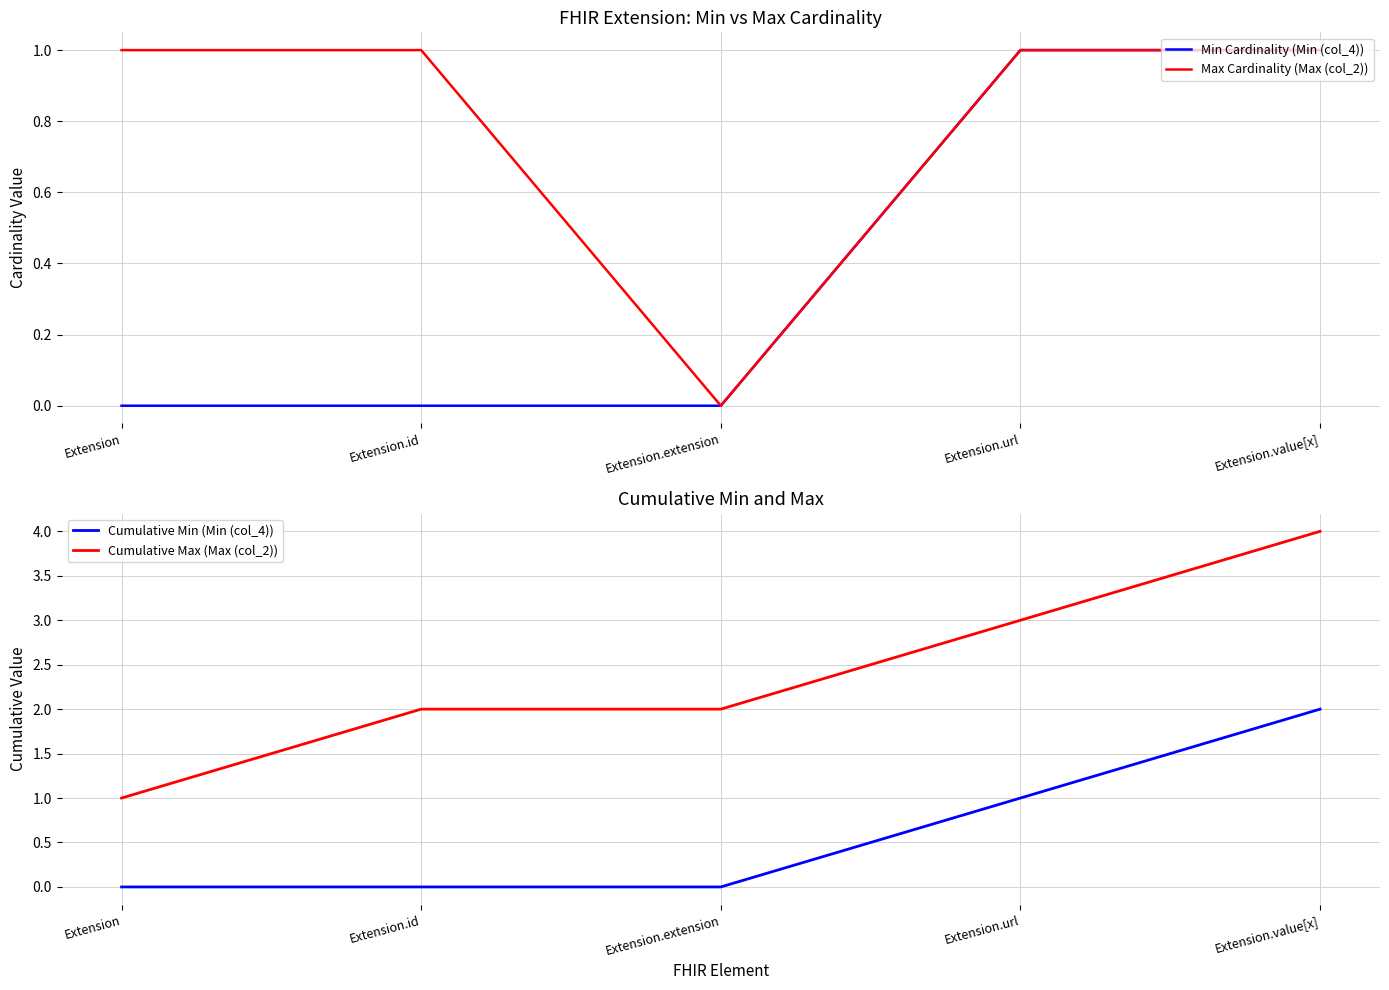

Does the chart have visible grid lines?

Yes